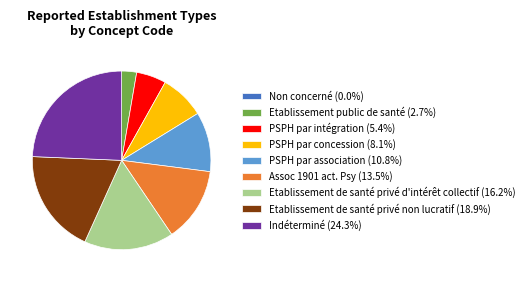

Does any single category account for the majority?

No